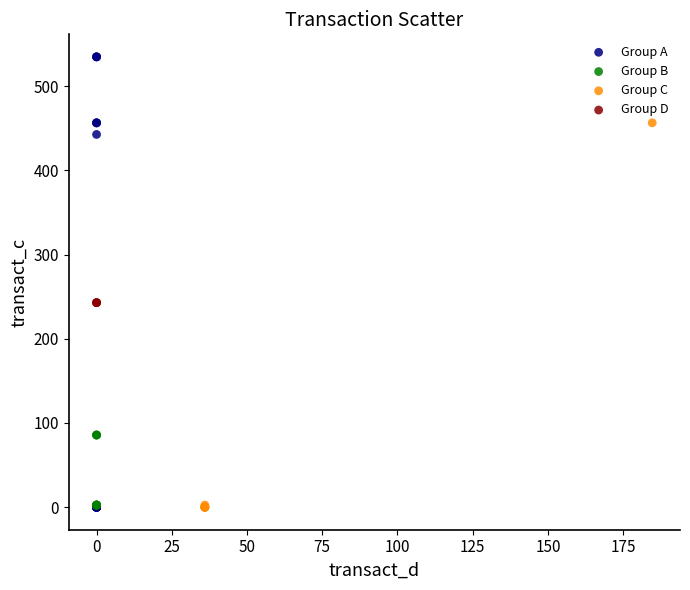

Which series contains the highest Y value?

Group A